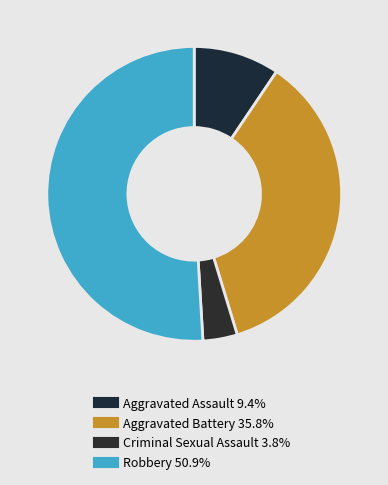

The Robbery slice represents 51% of the pie. True or false?

True